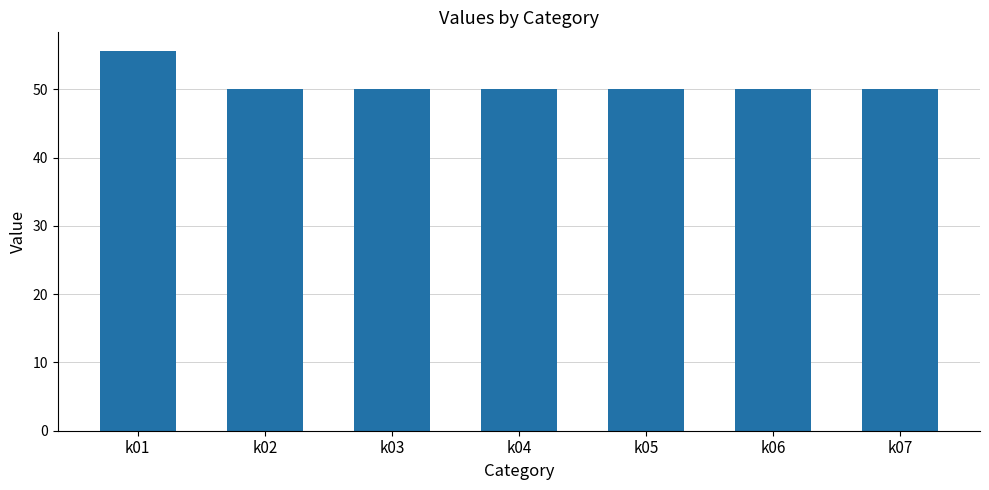

How many data points does each series have?

7